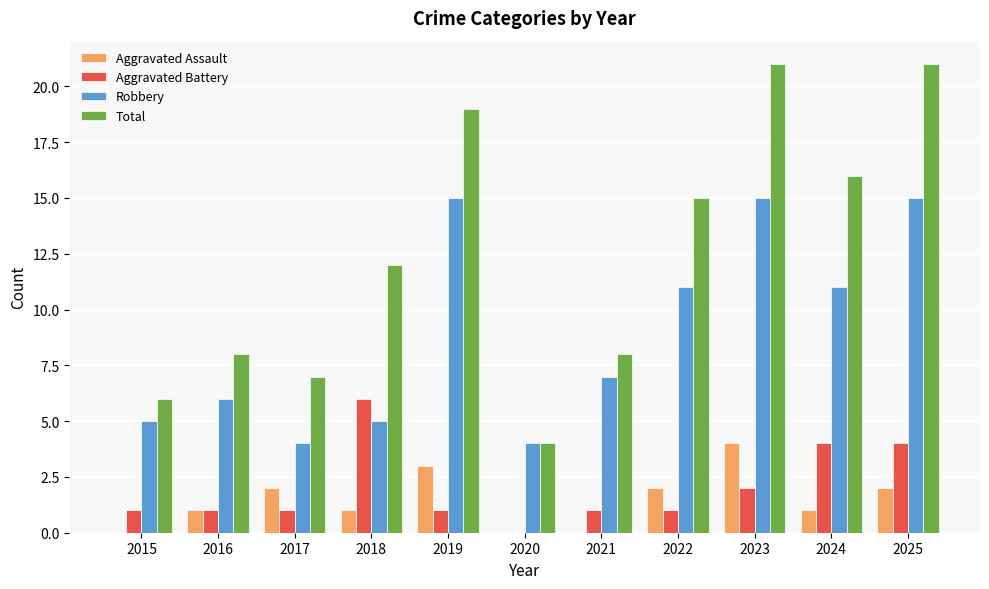

Which series changed the most between 2015 and 2024?

Total